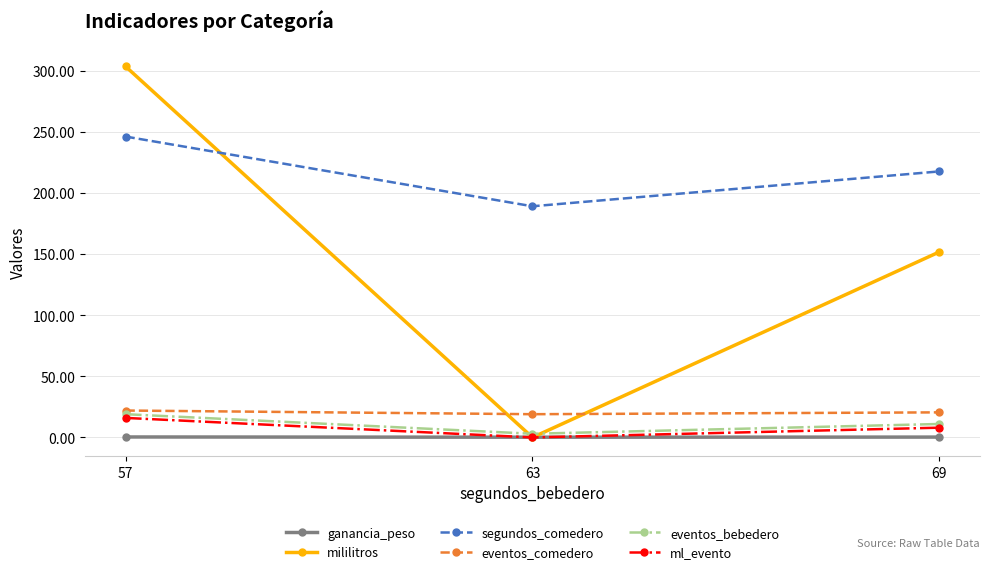

What is the total value across all series at 69?

408.9